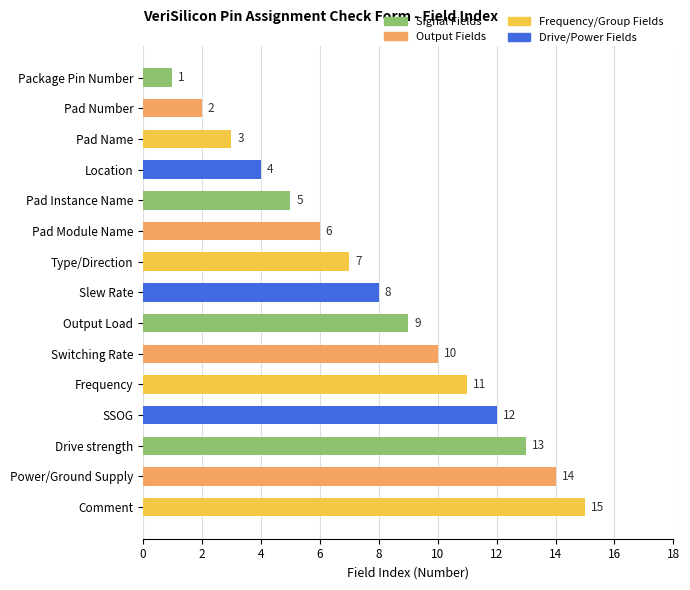

The value at Location is 4. True or false?

True